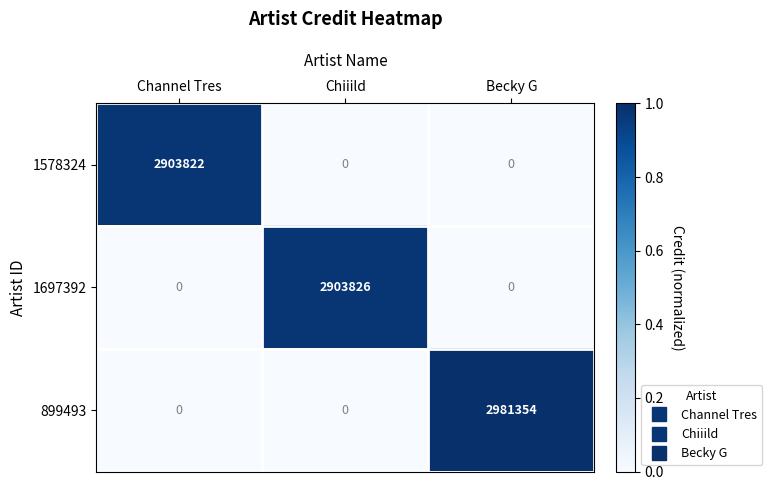

Which series has the largest total across all categories?

899493